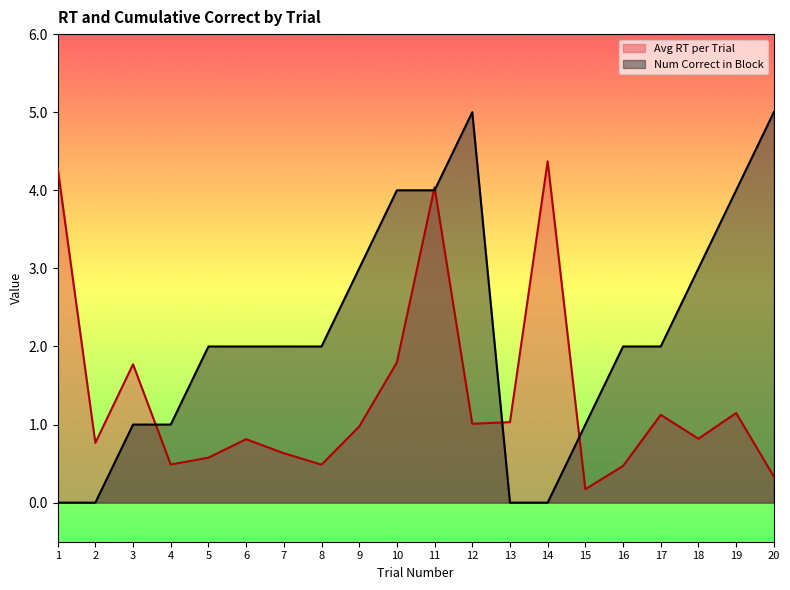

In Avg RT per Trial, how many points are lower than both neighbors (excluding endpoints)?

6